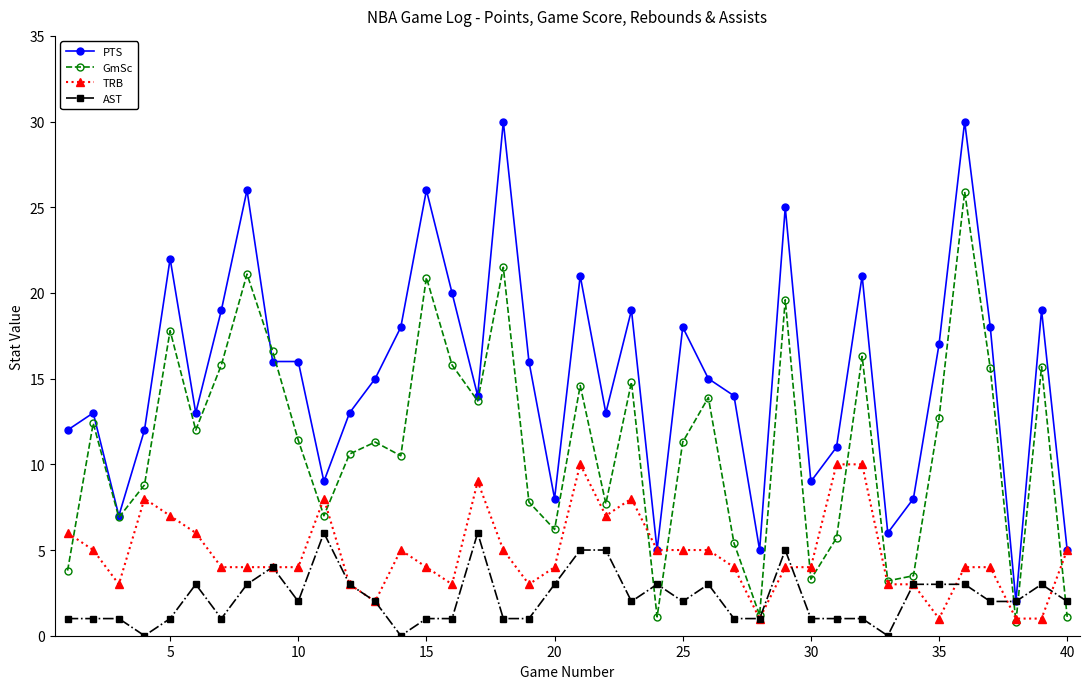

True or false: PTS has more than 2 interior local peaks.

True